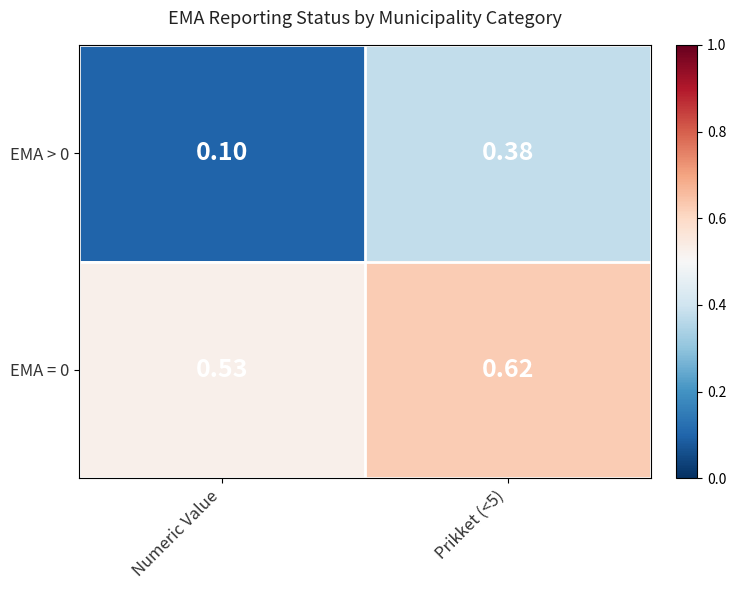

Which category has the lowest value across all series?

Numeric Value